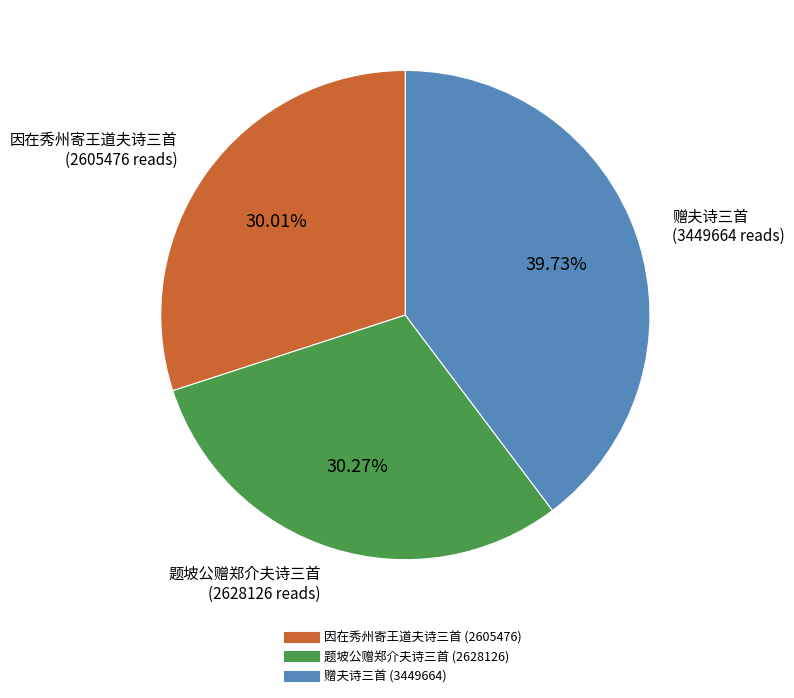

Is there any slice that represents more than half of the pie?

No